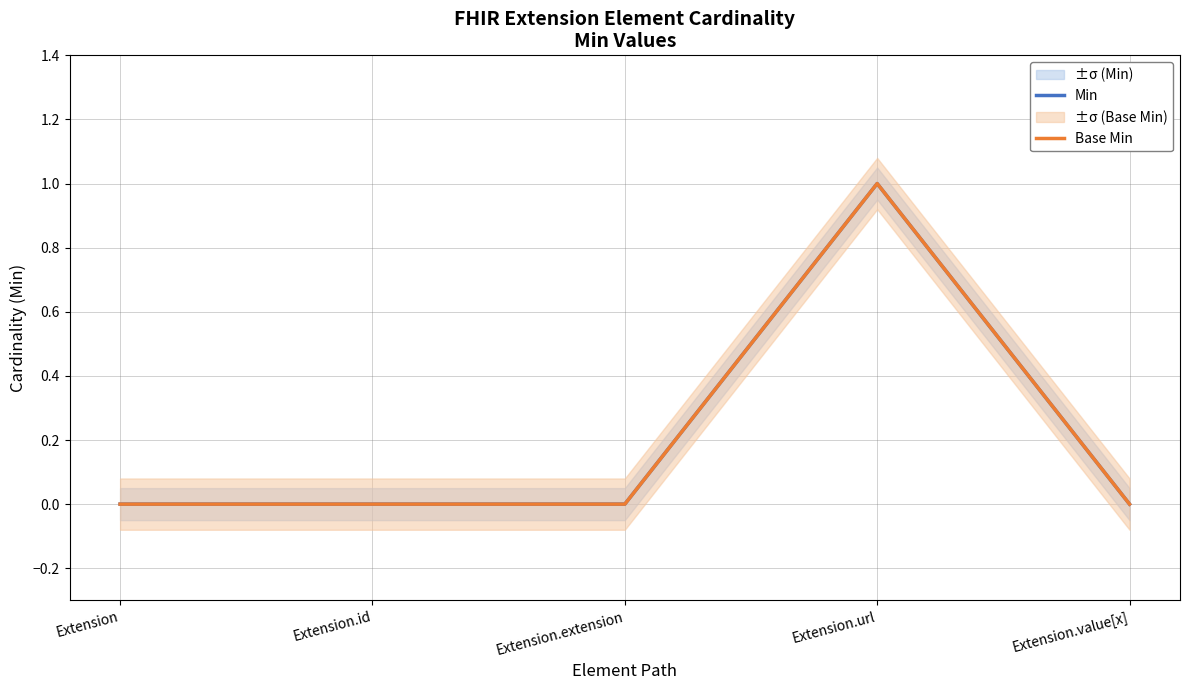

Reading left to right, list all the values displayed in this chart.

Min: 0	0	0	1	0
Base Min: 0	0	0	1	0